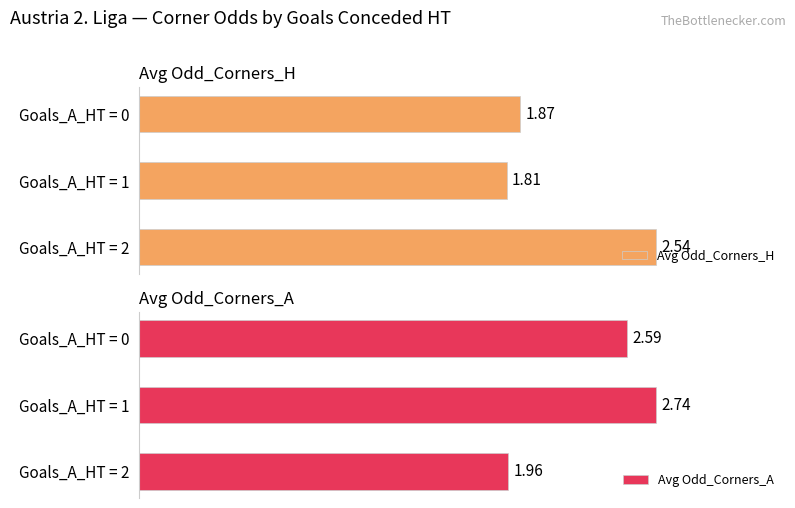

Reading left to right, what are all the values shown in this chart?

Avg Odd_Corners_H: 1.9	1.8	2.5
Avg Odd_Corners_A: 2.6	2.7	2.0